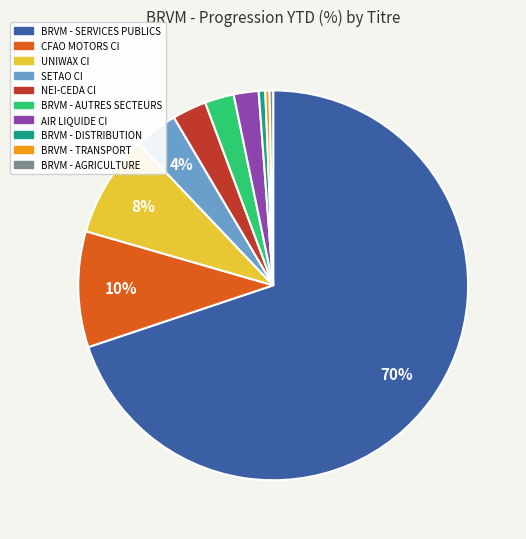

How many slices are in this pie chart?

10